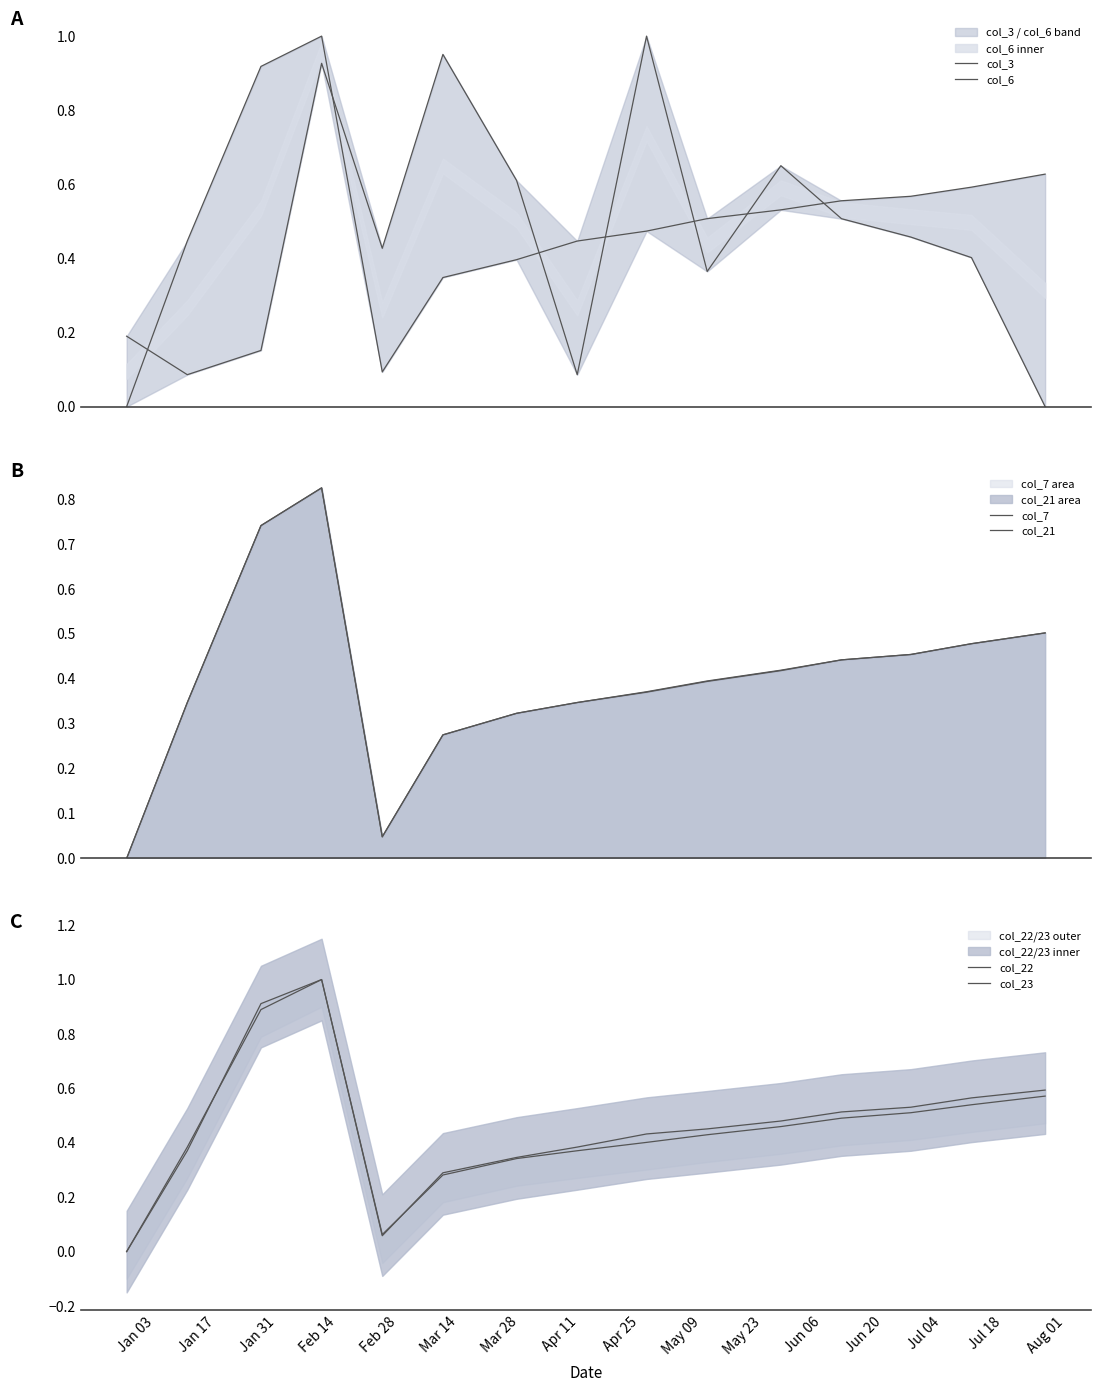

The value of col_7 at Feb 14 is 0.8. True or false?

True